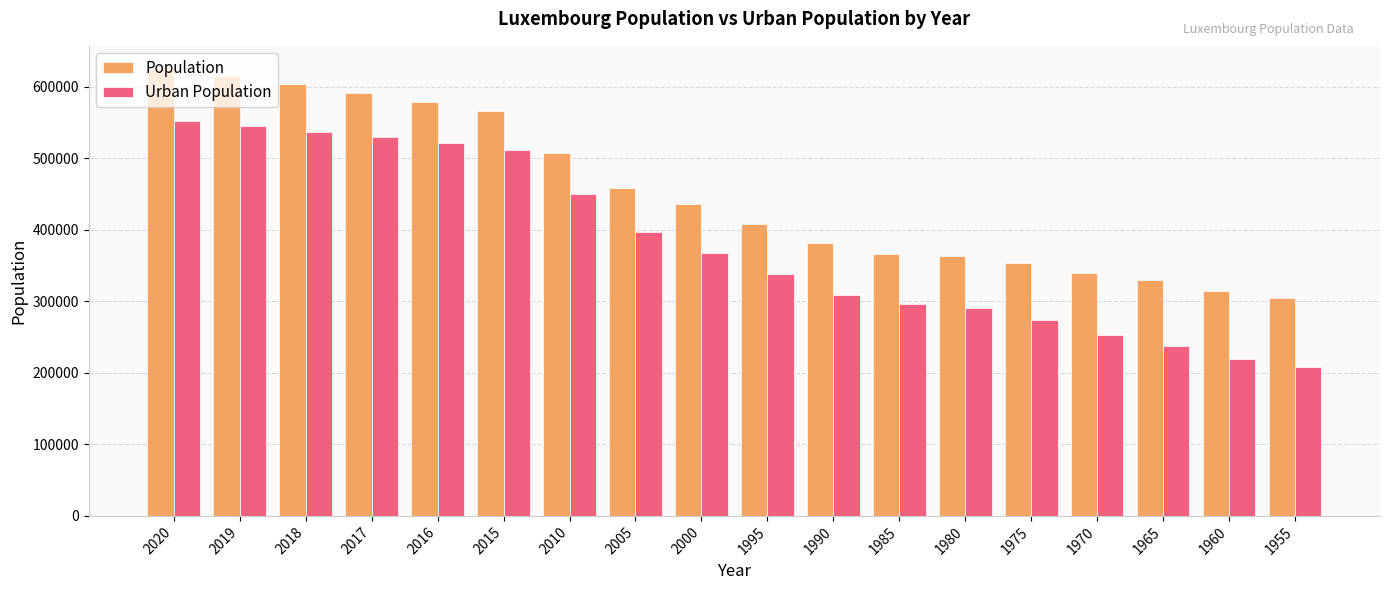

What is the difference between the Urban Population values at 1995 and 1975?

64709